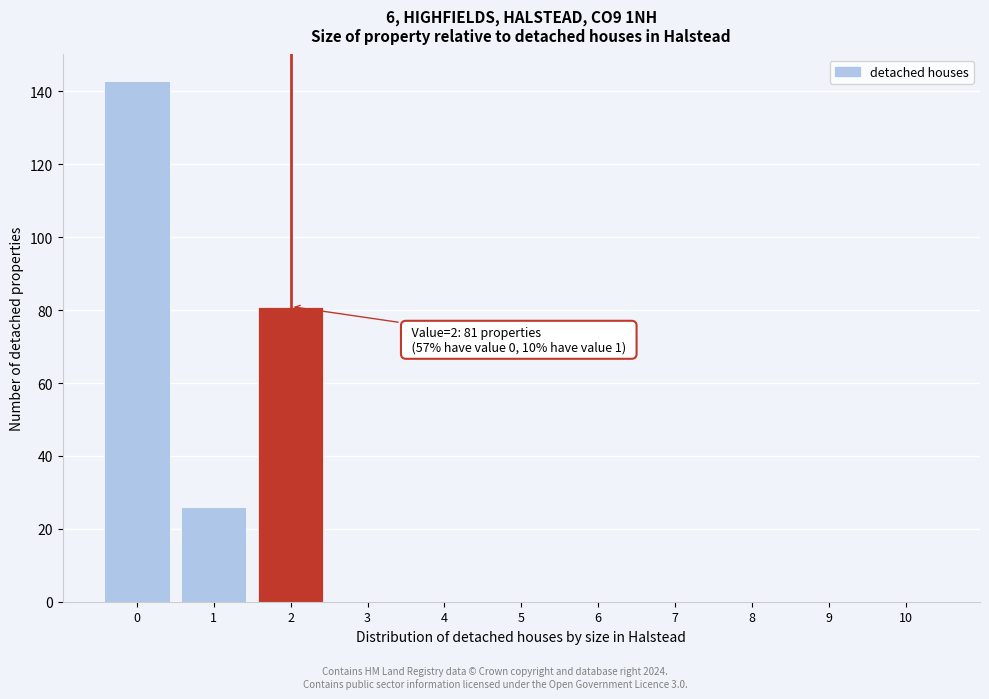

Reading right to left, extract all data points from this chart.

10=0	9=0	8=0	7=0	6=0	5=0	4=0	3=0	2=81	1=26	0=143